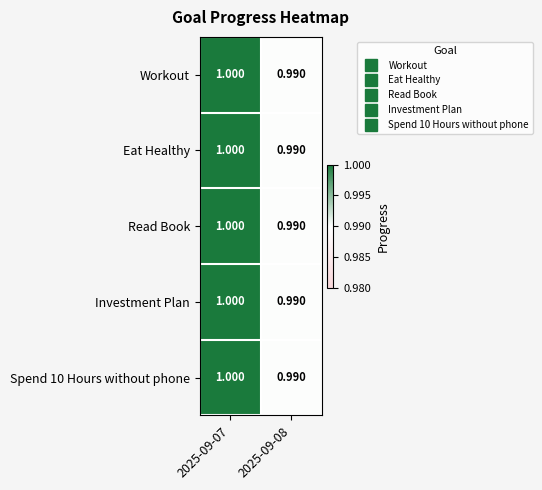

How many categories are shown in the chart?

2